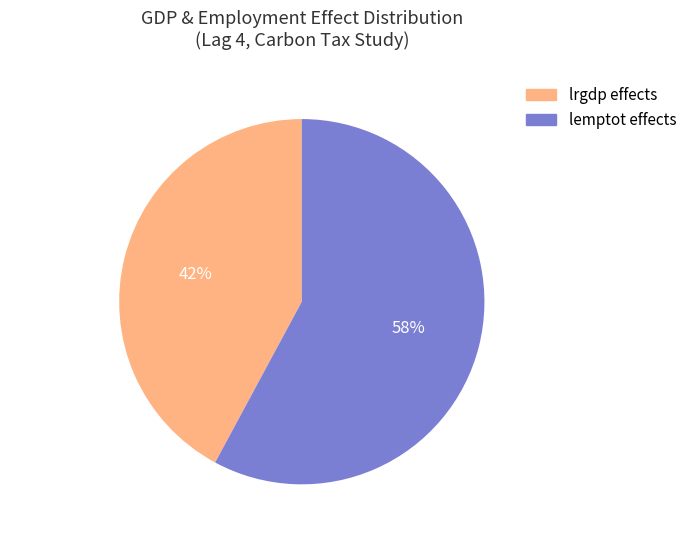

What is the majority slice?

lemptot effects